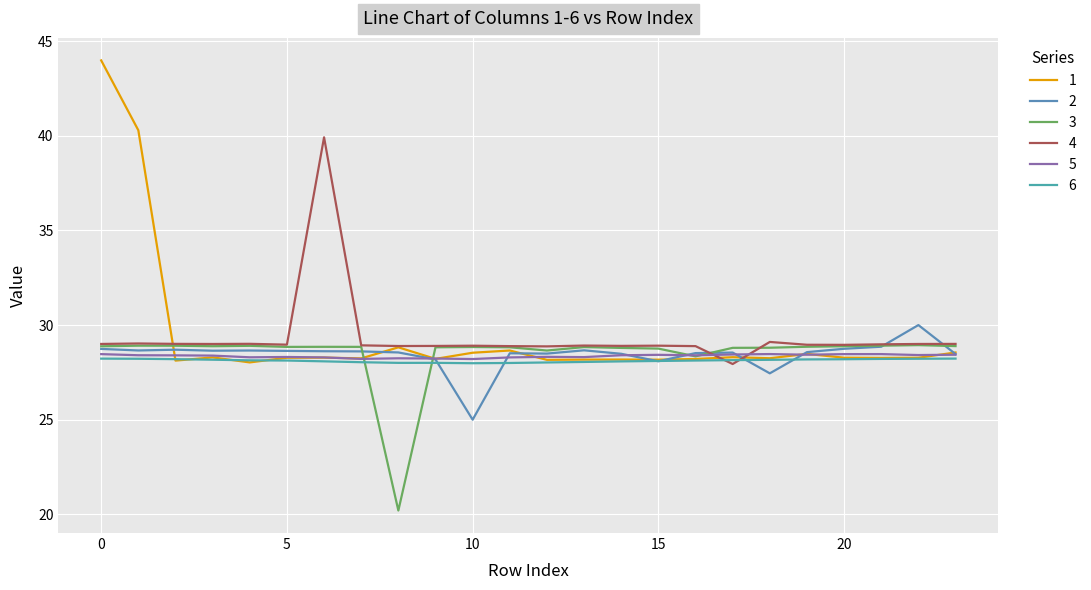

True or false: 2 has more than 0 interior local peaks.

True